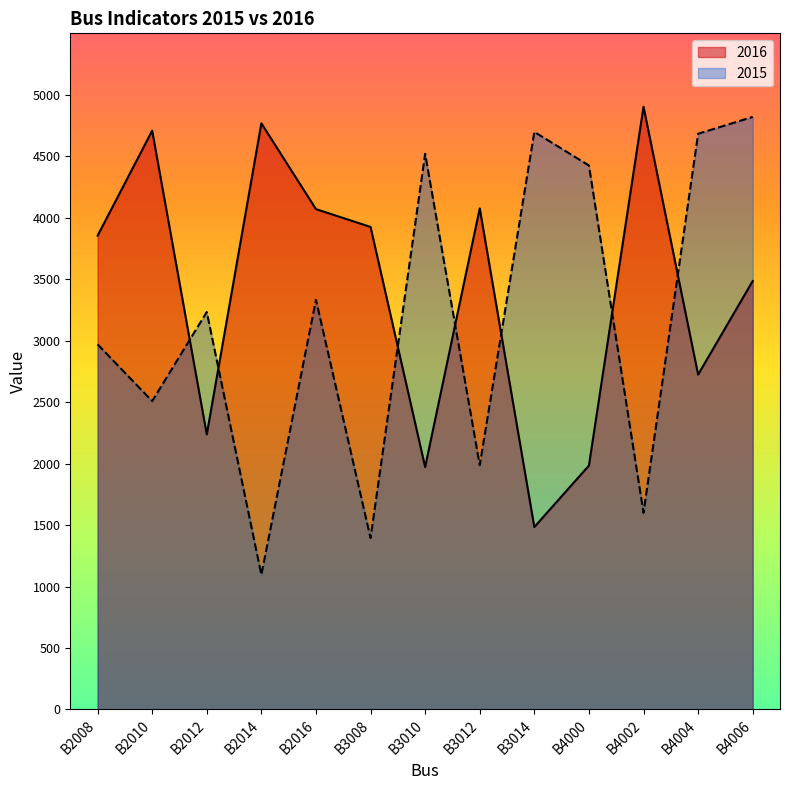

What value does the 2015 series have at B2012?

3233